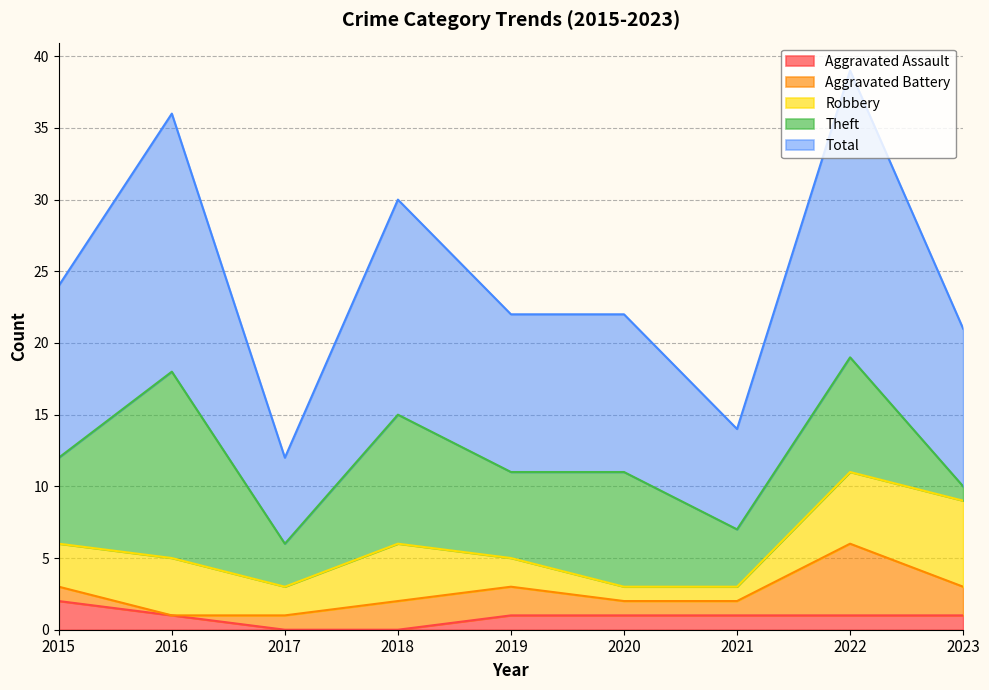

True or false: Aggravated Assault and Robbery cross at least once.

False